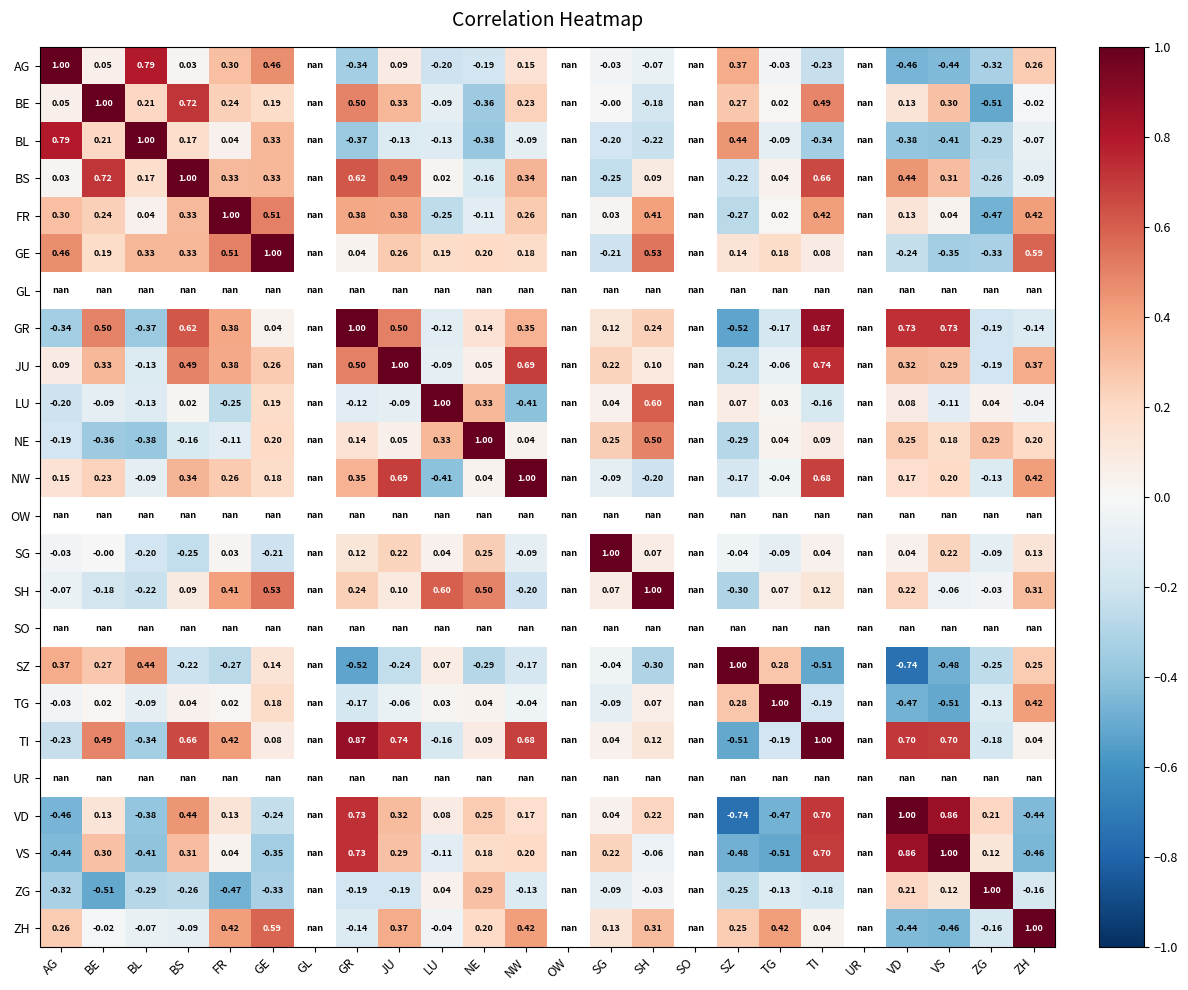

How many values in VD are above zero?

14